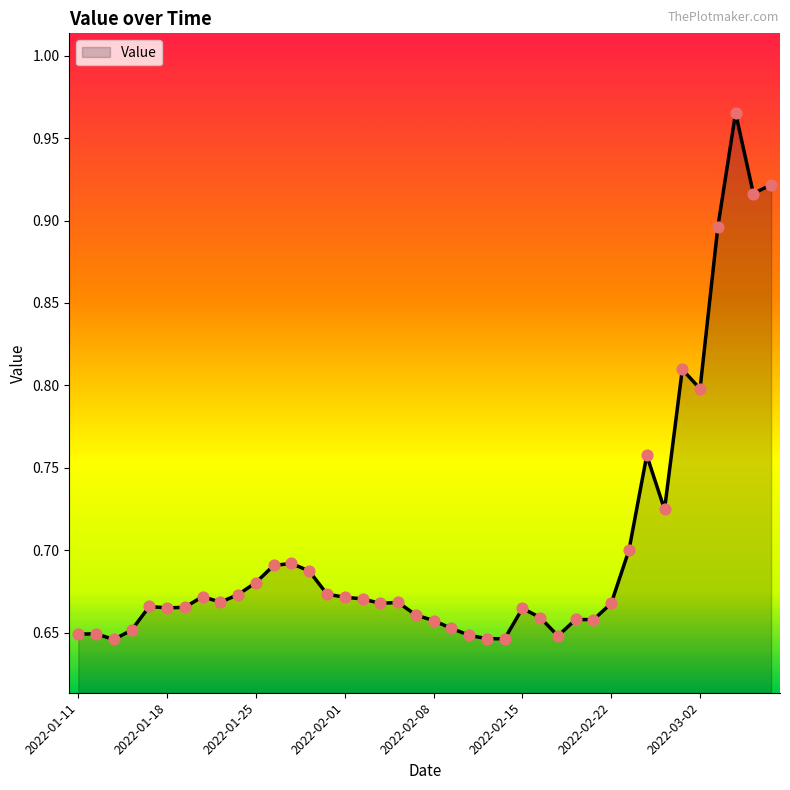

What is the difference between the maximum and minimum values?

0.3